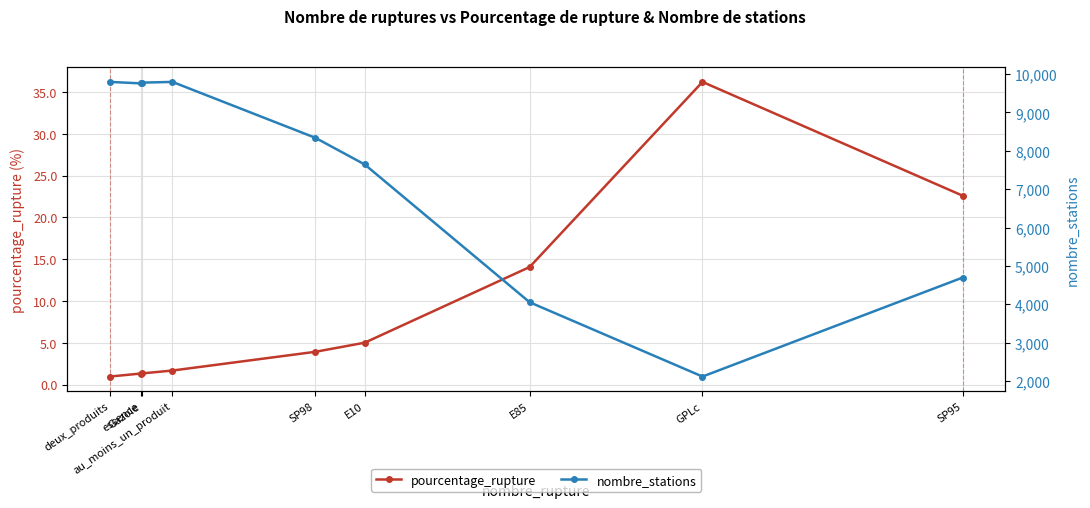

The value of pourcentage_rupture at E10 is 8.3. True or false?

False